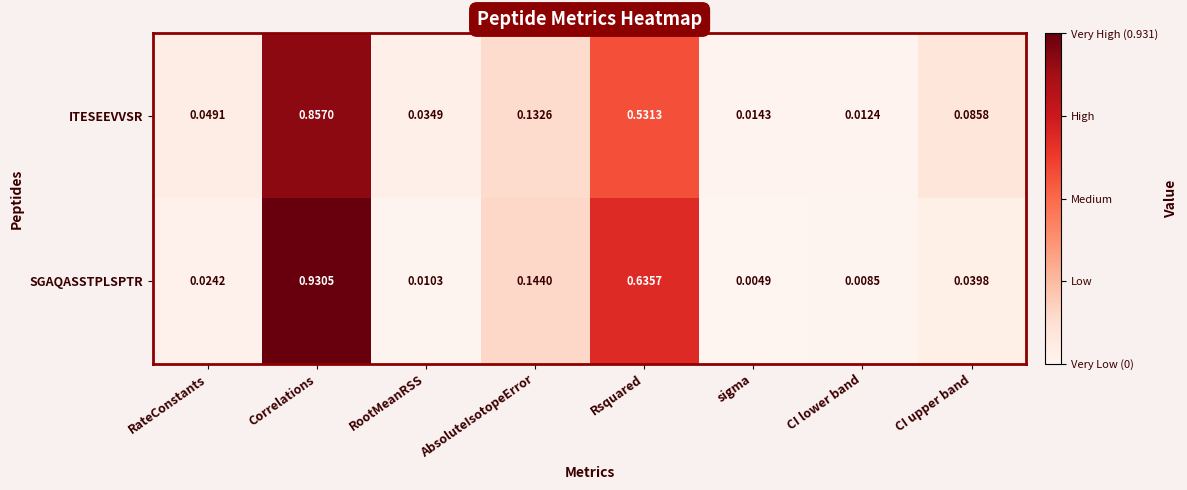

Rank the series by their maximum value, from lowest to highest.

ITESEEVVSR, SGAQASSTPLSPTR